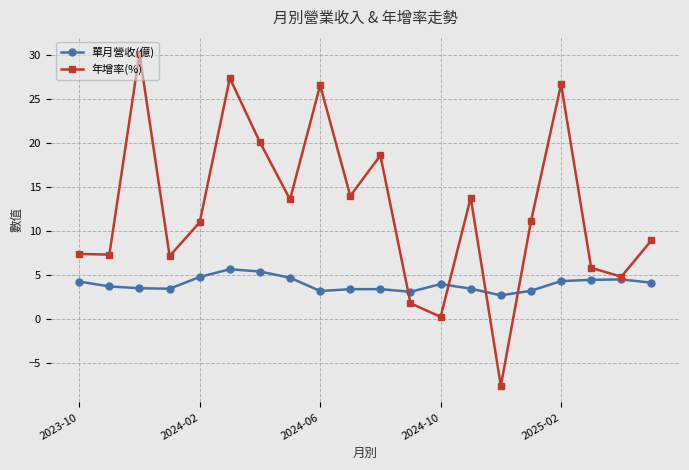

In 單月營收(億), how many points are higher than both neighbors (excluding endpoints)?

4